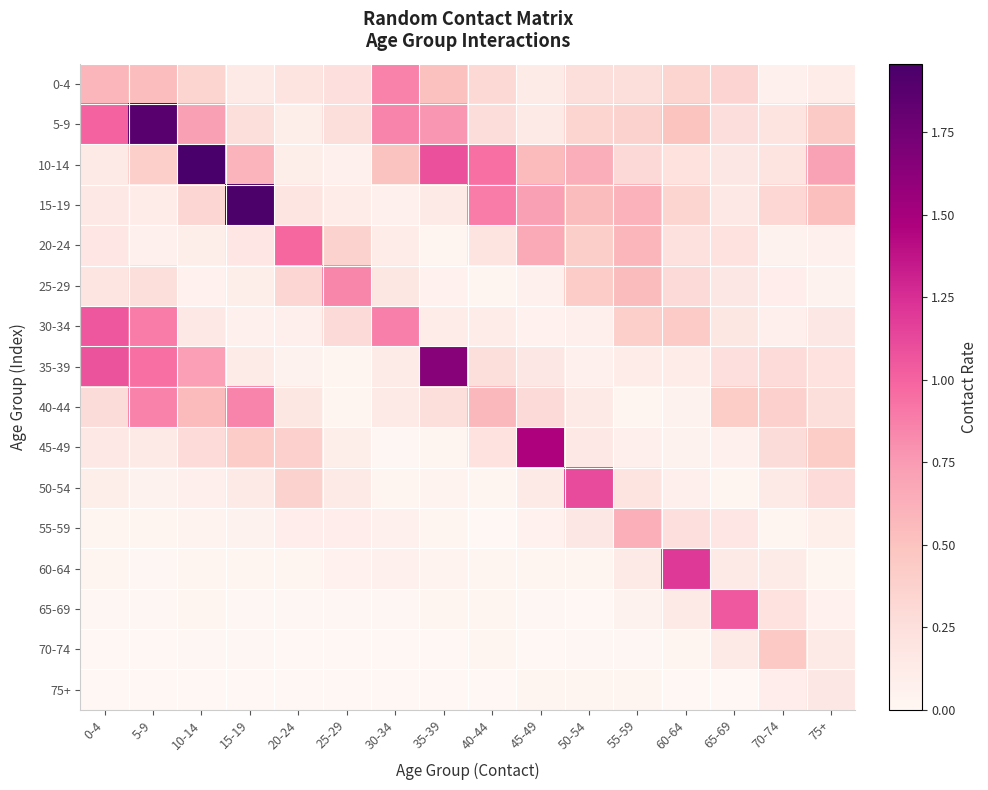

At which category is the sum across all series the highest?

5-9